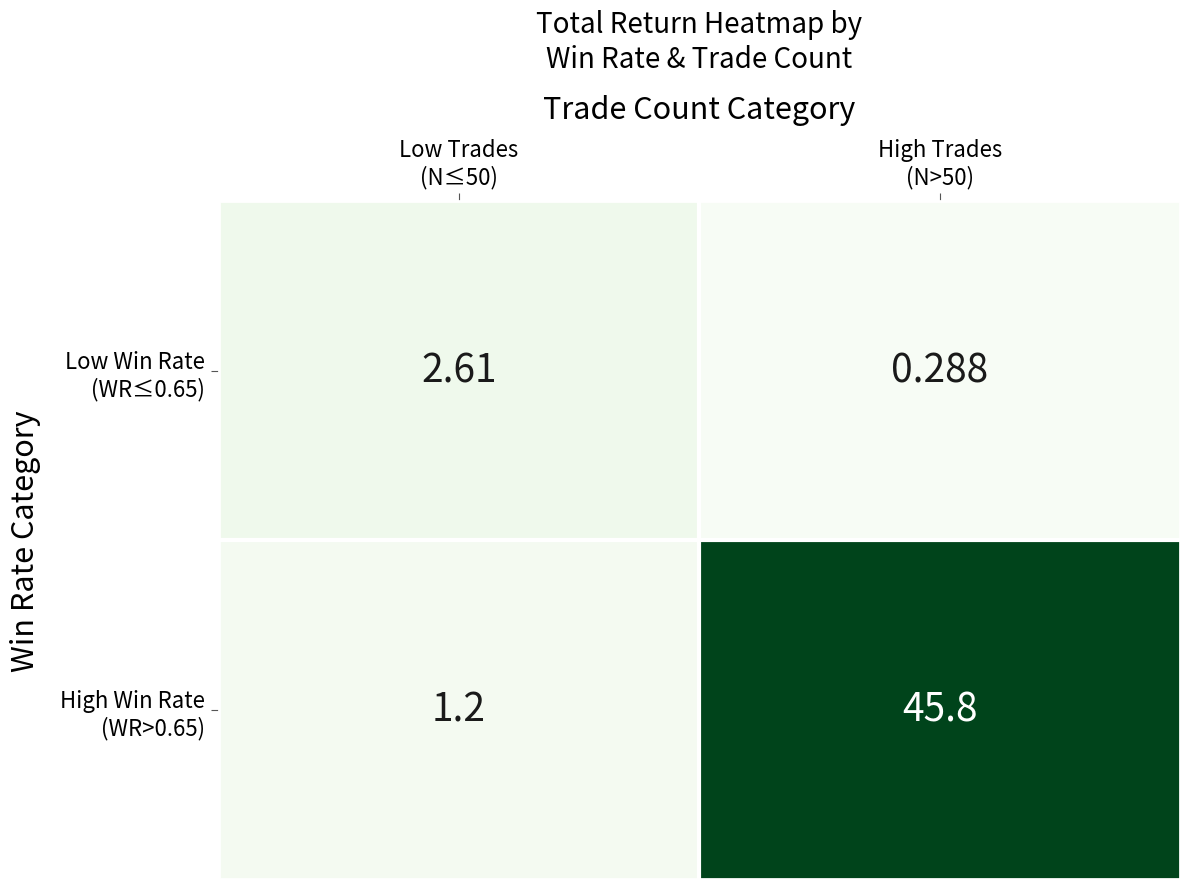

Count the number of data series in this chart.

2